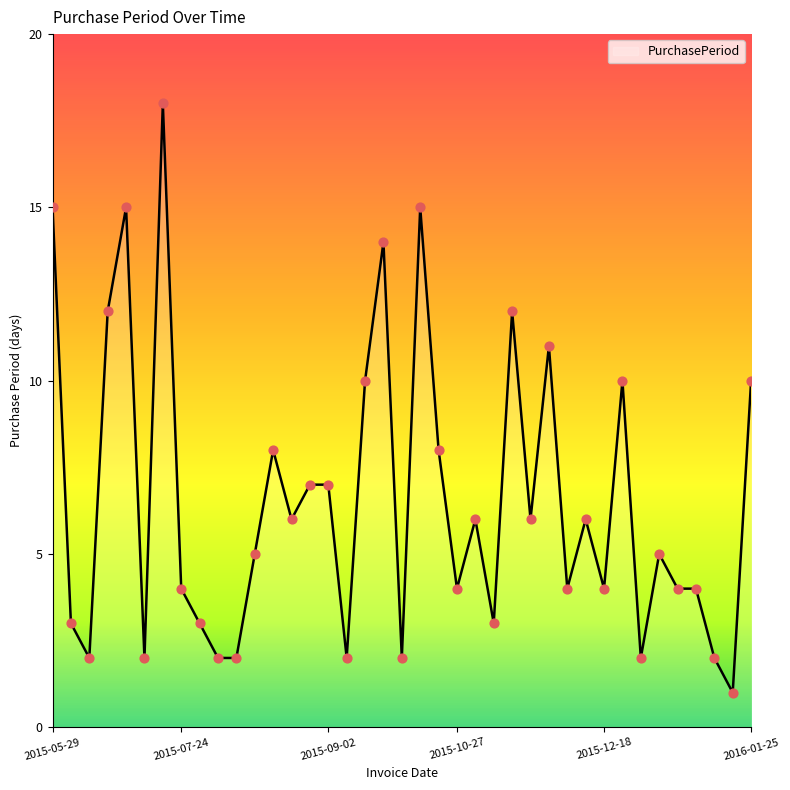

What is the greatest value displayed?

18